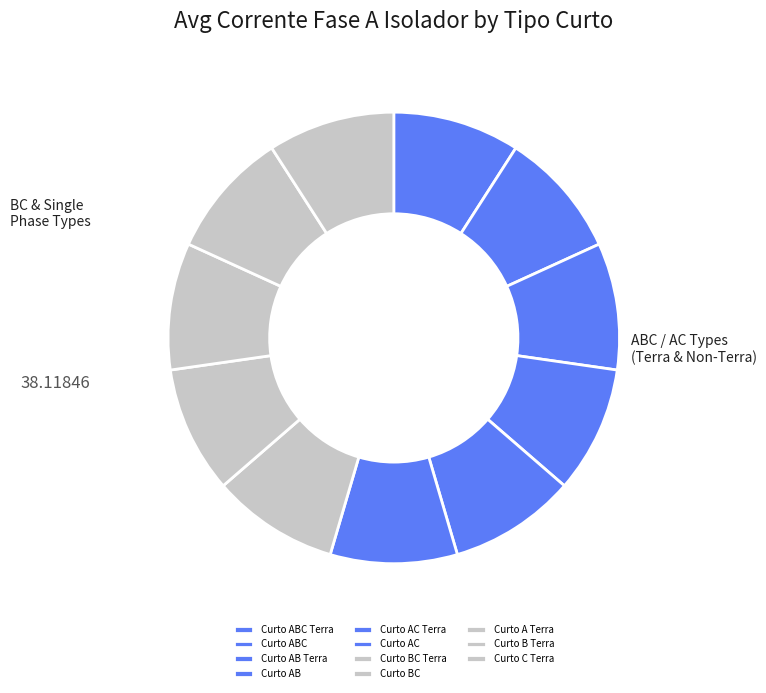

The Curto AC slice represents 9% of the pie. True or false?

True